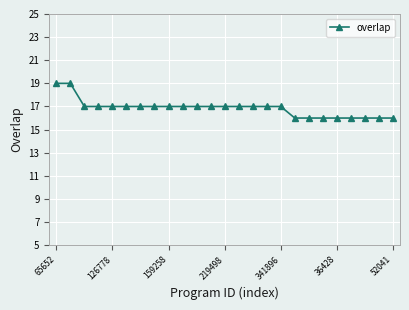

What is the value of the 7th point from the left?

17